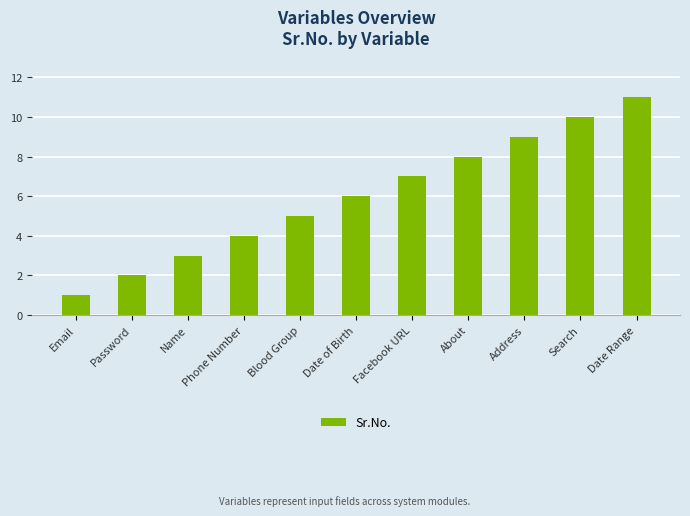

True or false: the data shows 11 at Date Range.

True